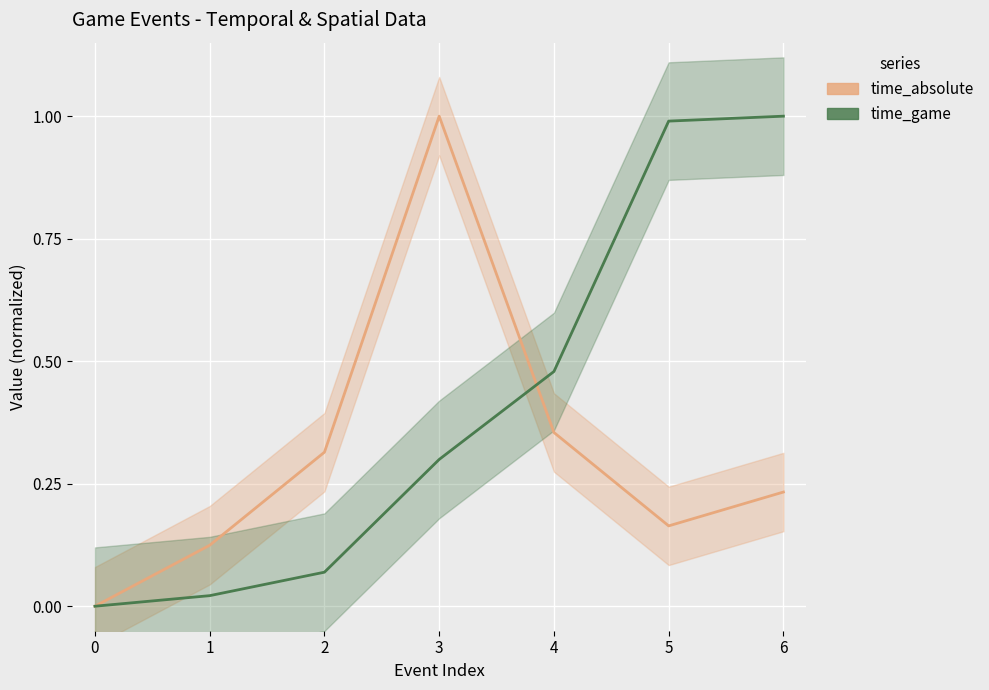

How many data points in time_game are above 0?

6